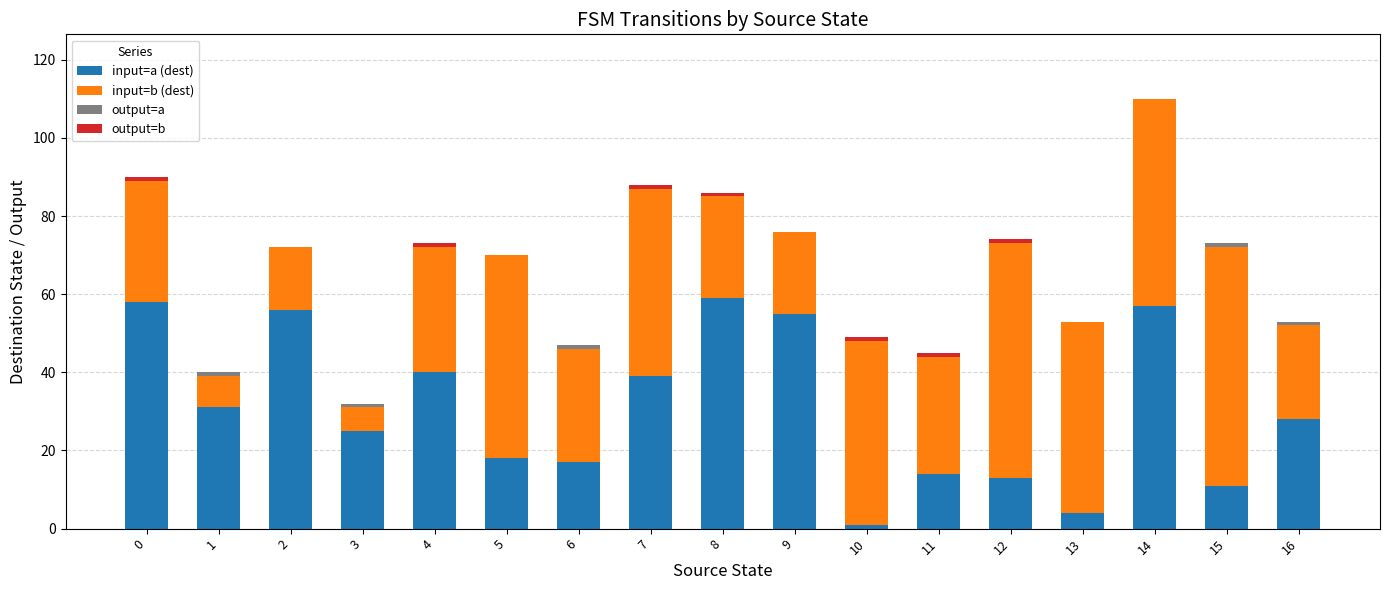

At which category is the sum across all series the highest?

14